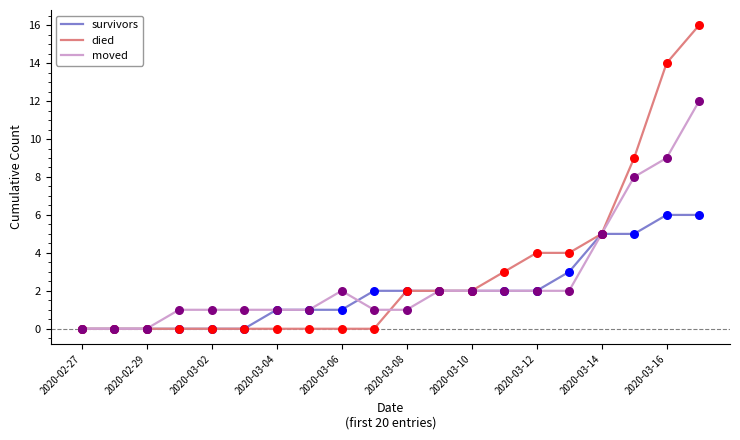

Which series has the largest range (max minus min)?

died